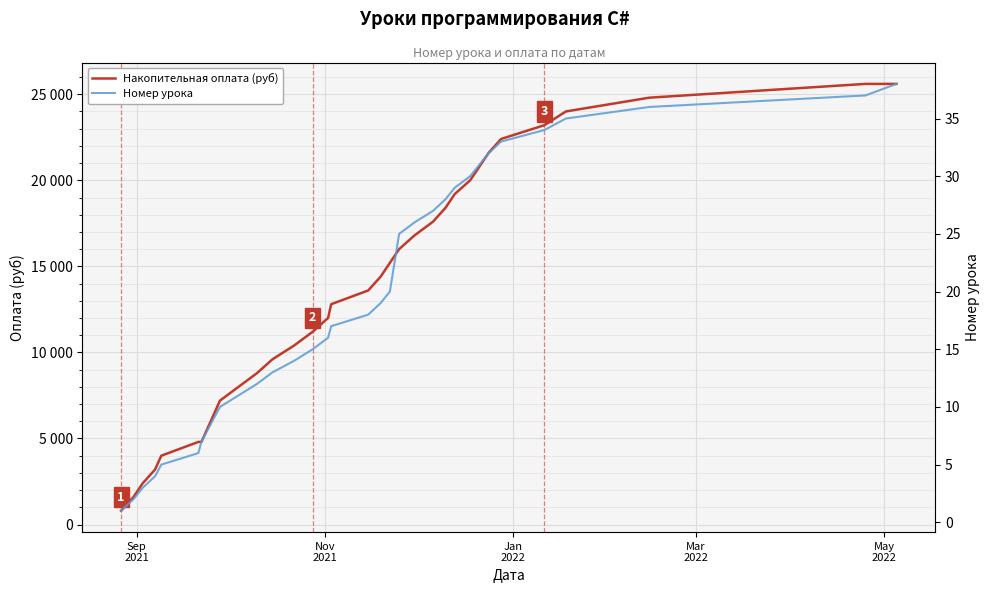

Is this an area chart (filled region under the line)?

No